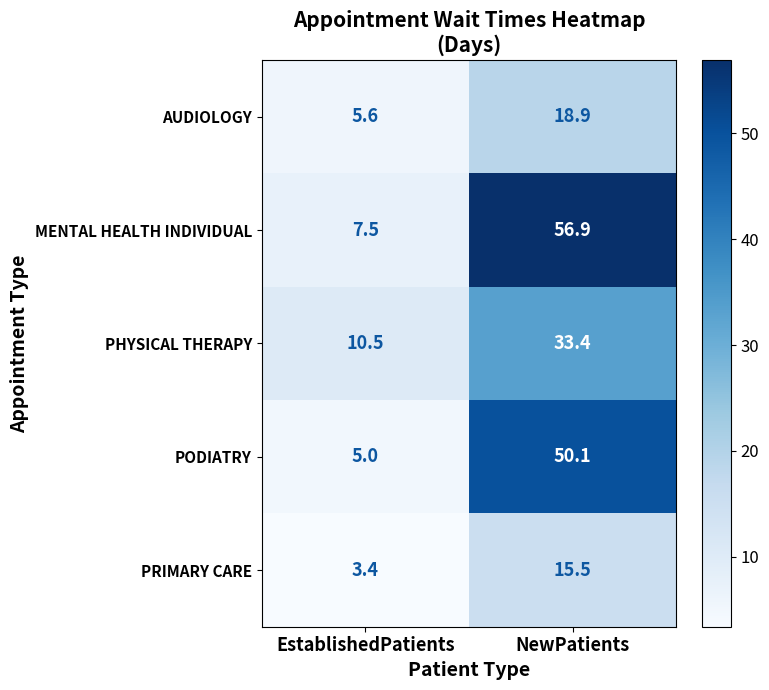

True or false: PHYSICAL THERAPY has a value of 6.4 at EstablishedPatients.

False